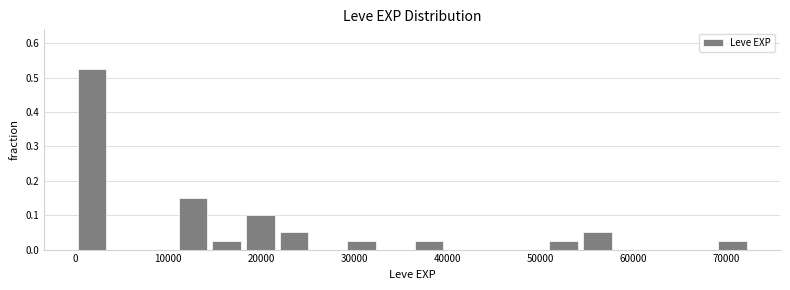

Around what value on the x-axis is the tallest bar? Give the approximate position of its centre, as read against the axis.

2000